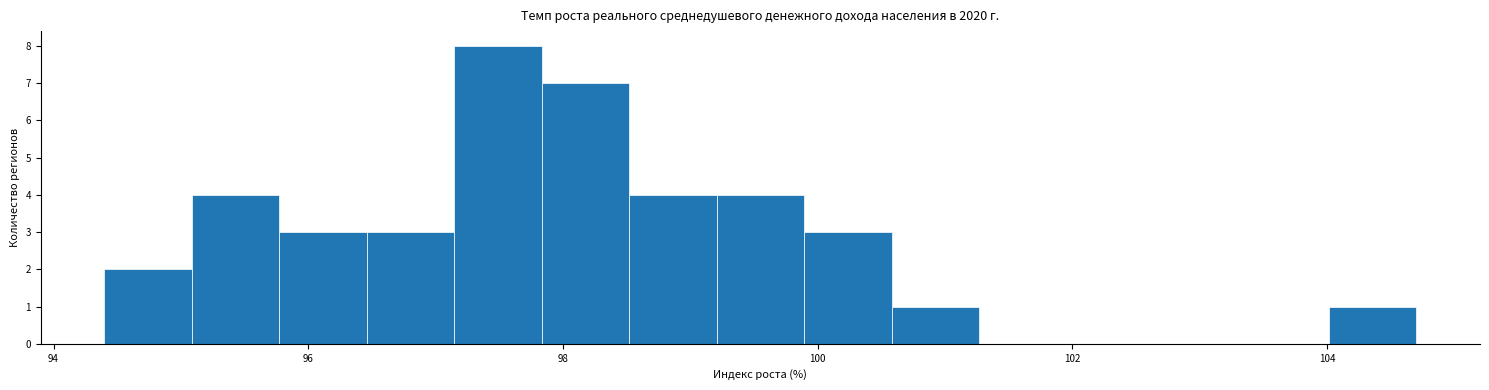

Around what value on the x-axis is the tallest bar? Give the approximate position of its centre, as read against the axis.

97.4